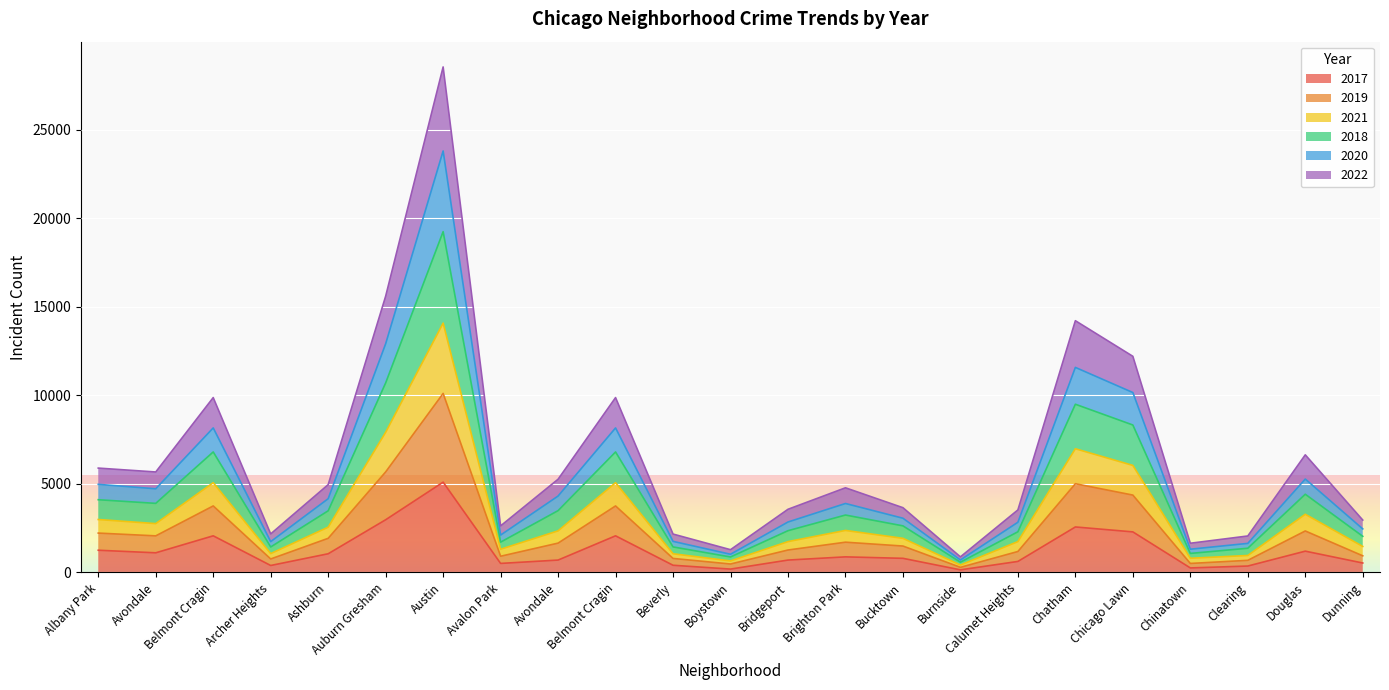

Which category has the highest value across all series?

Austin